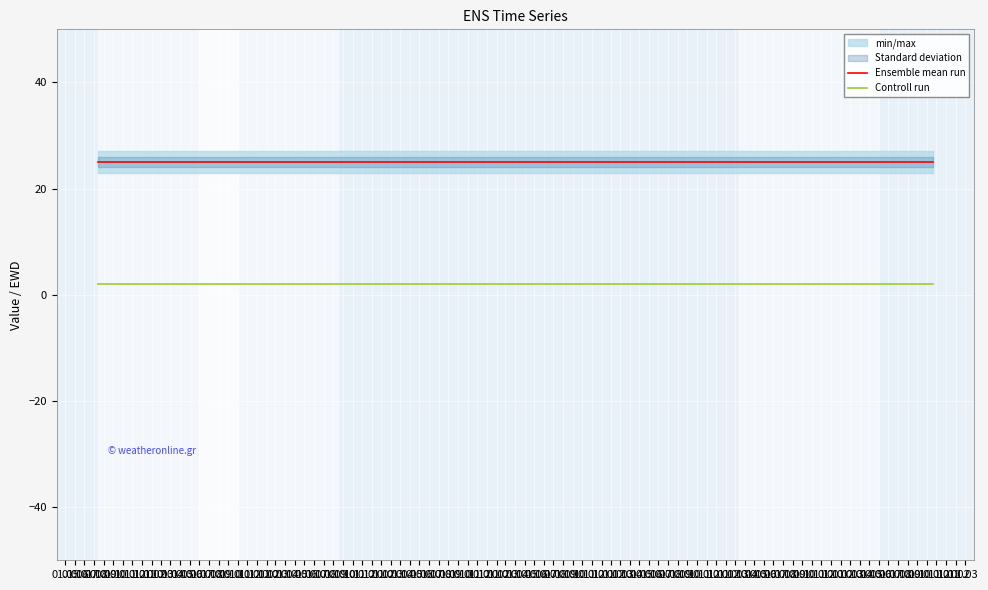

What is the lowest value of the Ensemble mean run series?

25